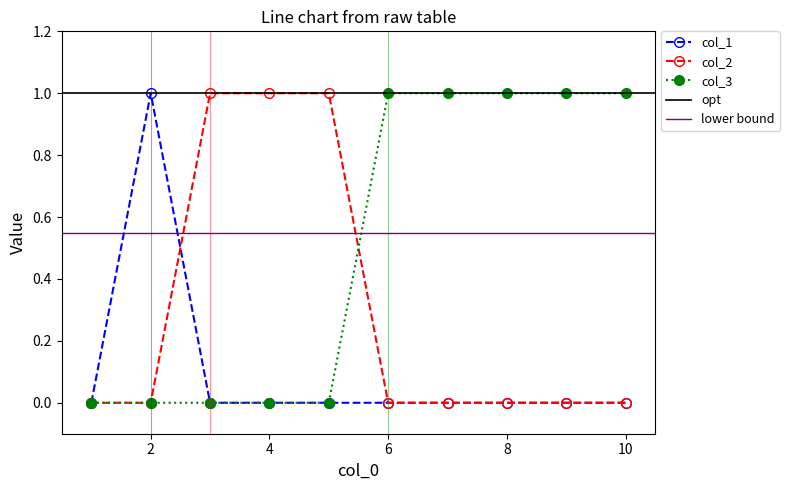

How many col_1 values are between 0 and 1?

10